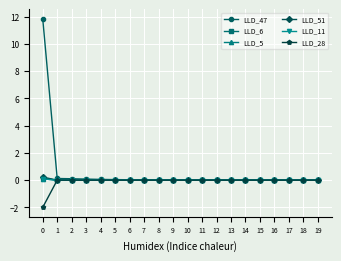

What is the maximum value for LLD_6?

0.2